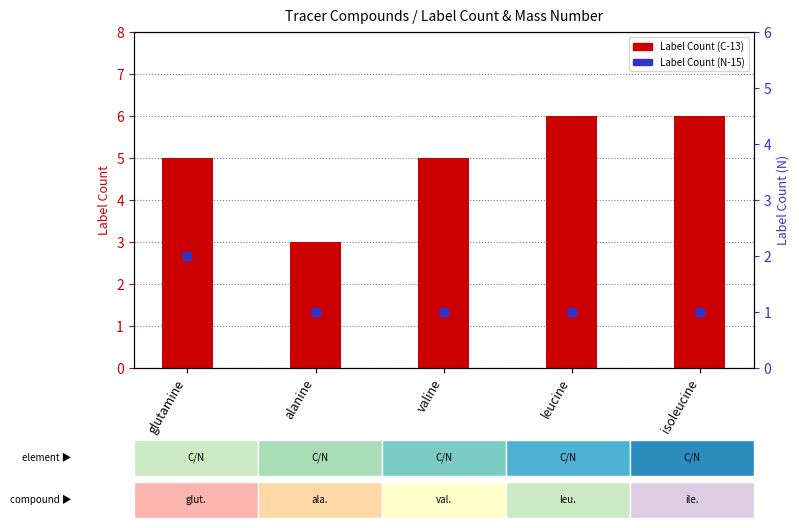

Which series has the widest spread of Y values?

Label Count (C)